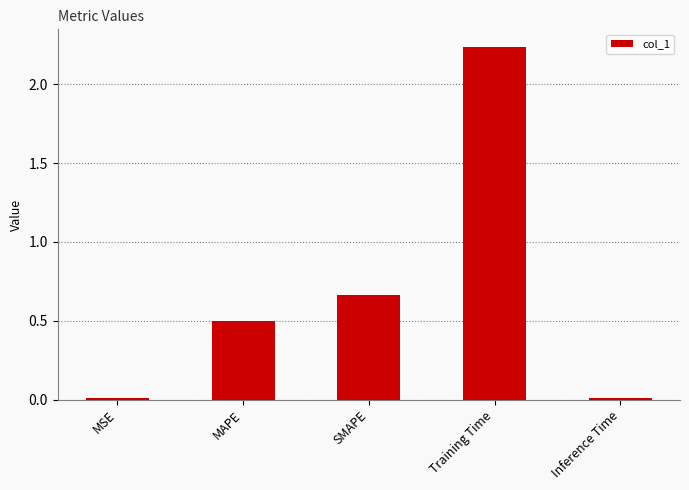

At which category does the chart reach its peak across all series?

Training Time